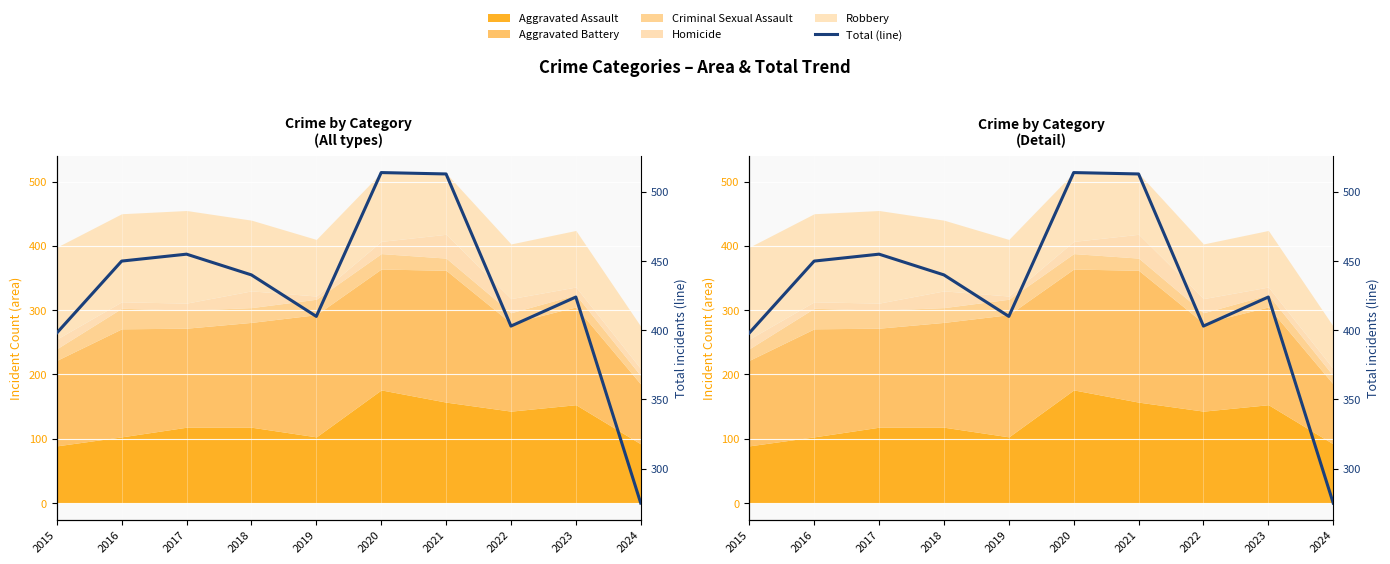

Reading right to left, what are all the values shown in this chart?

275	424	403	513	514	410	440	455	450	398